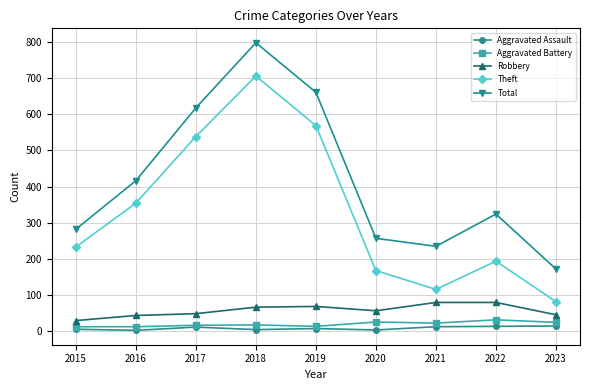

What is the value of the Aggravated Assault point at the 3rd from the left?

12